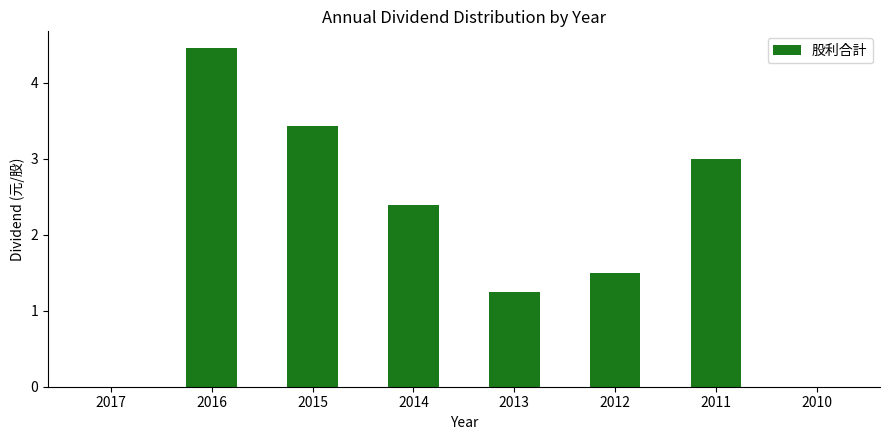

Reading right to left, transcribe all the data shown in this chart.

0.0	3.0	1.5	1.2	2.4	3.4	4.5	0.0